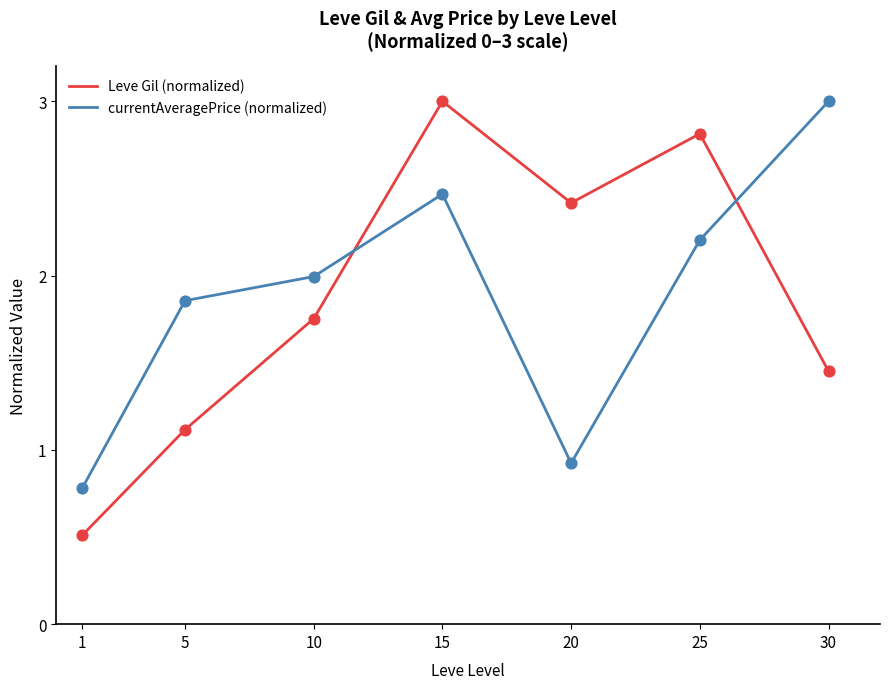

What is the difference between the highest and lowest values at 25?

0.6